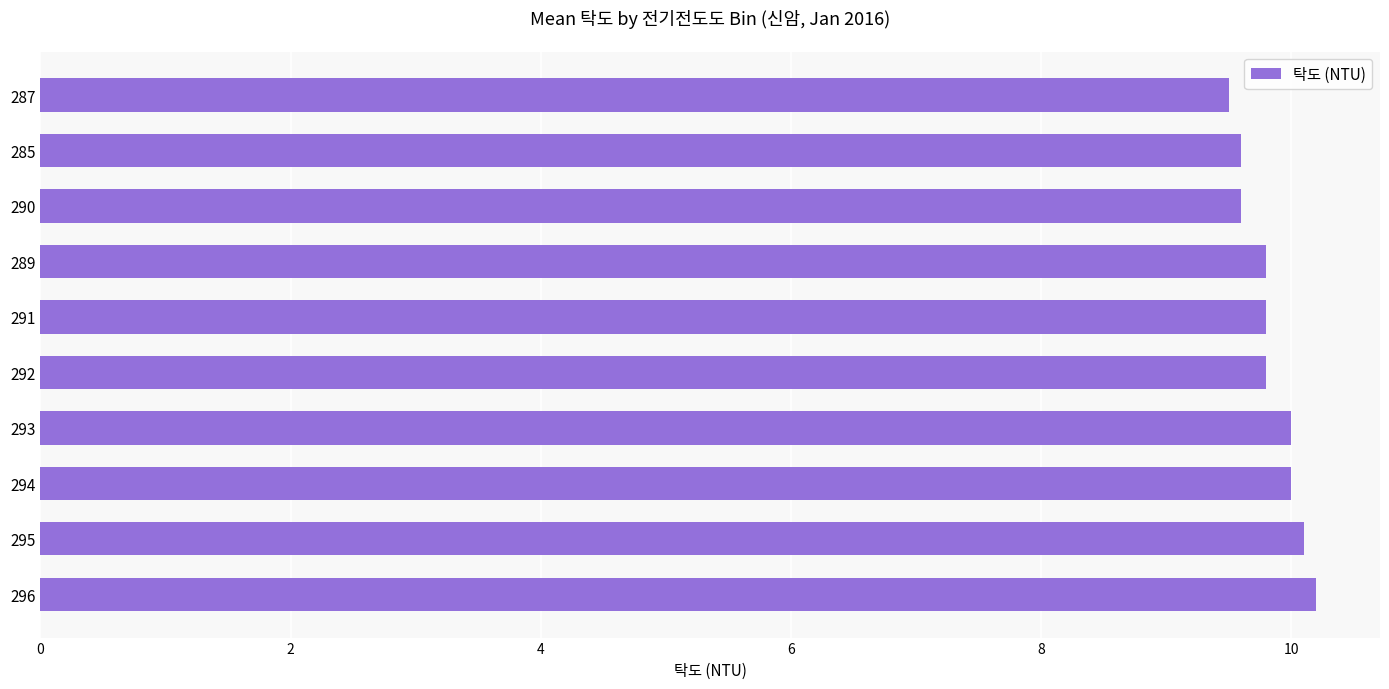

Which category has the lowest value across all series?

287